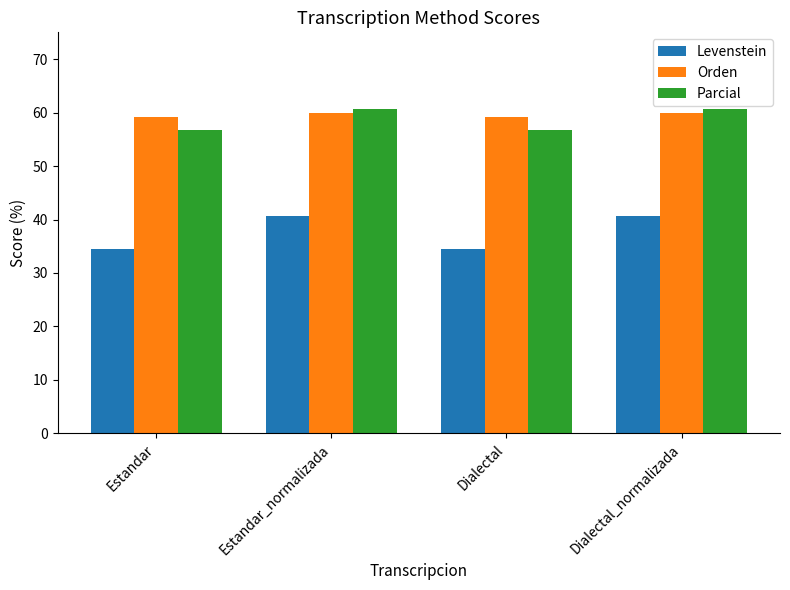

What are all the series names shown in the legend?

Levenstein, Orden, Parcial